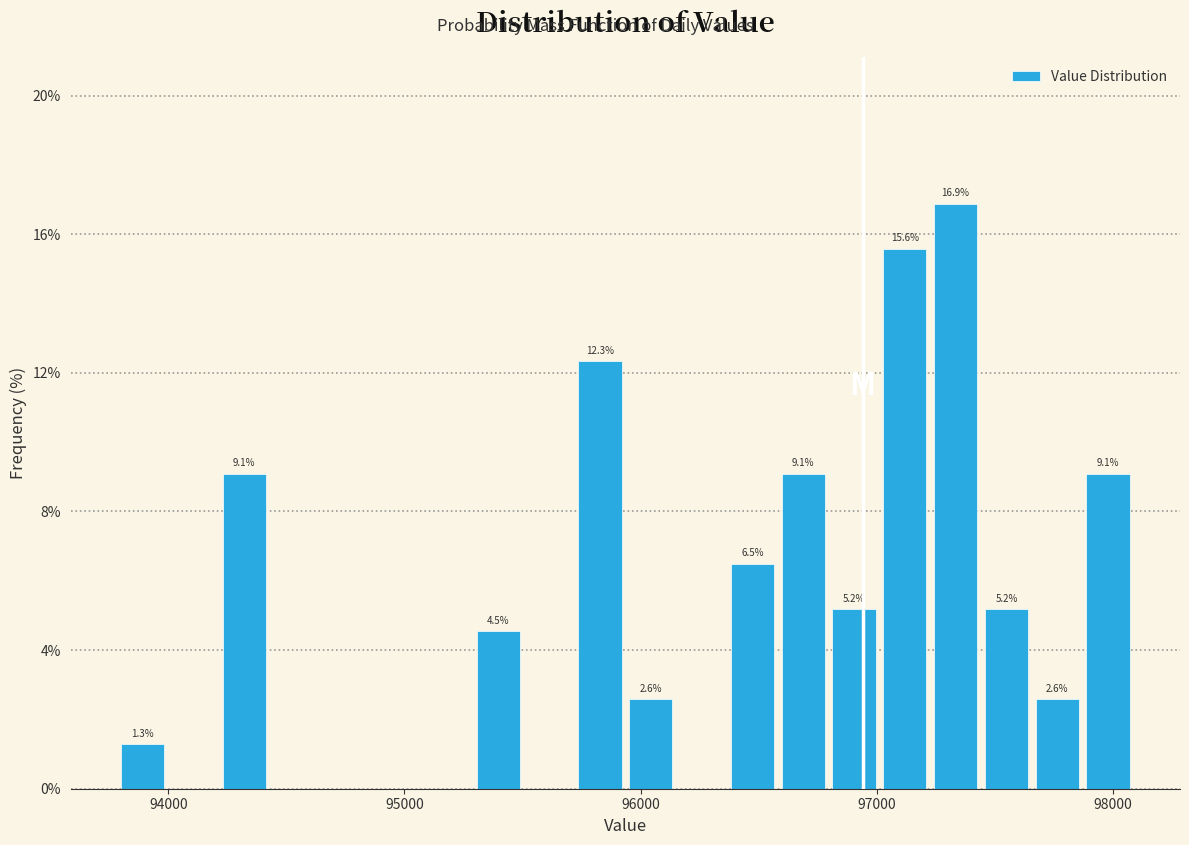

Around what value on the x-axis is the tallest bar? Give the approximate position of its centre, as read against the axis.

97300